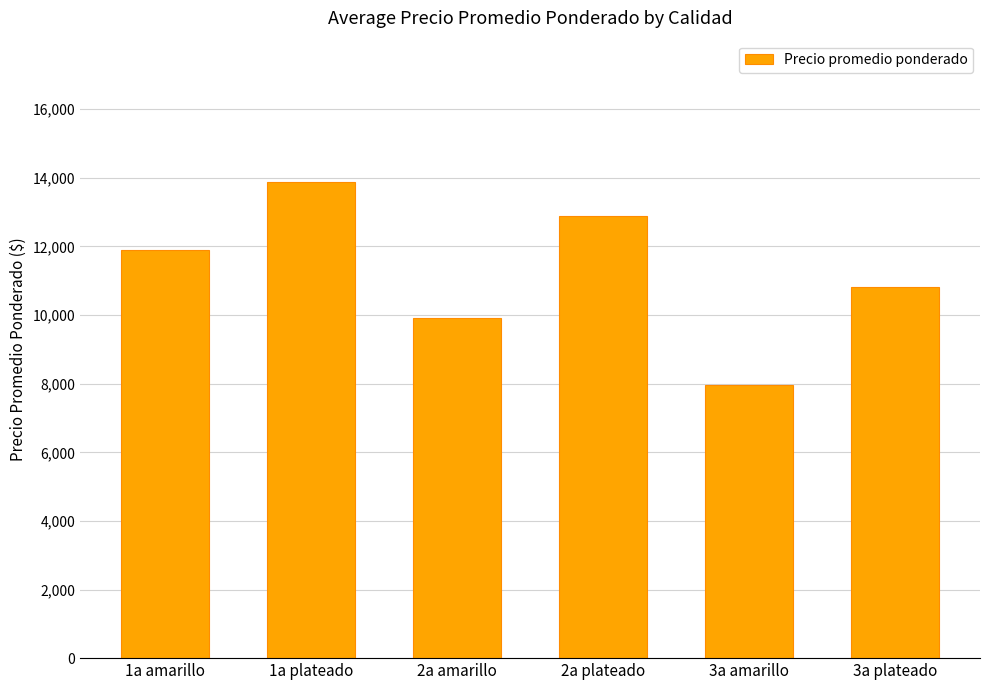

Are the bars horizontal?

No